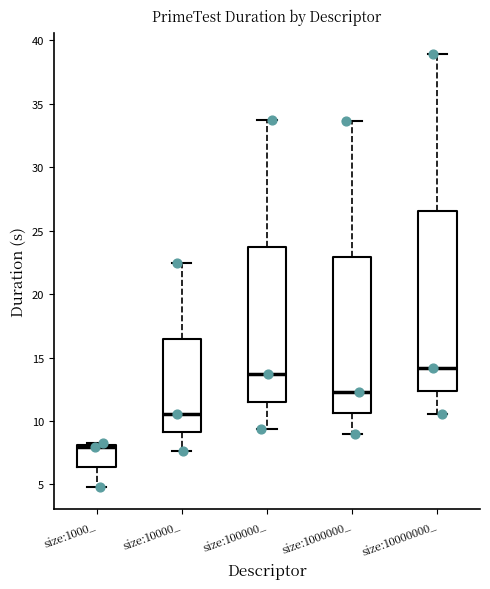

Which box is the tallest, from its lower edge to its upper edge?

size:10000000_